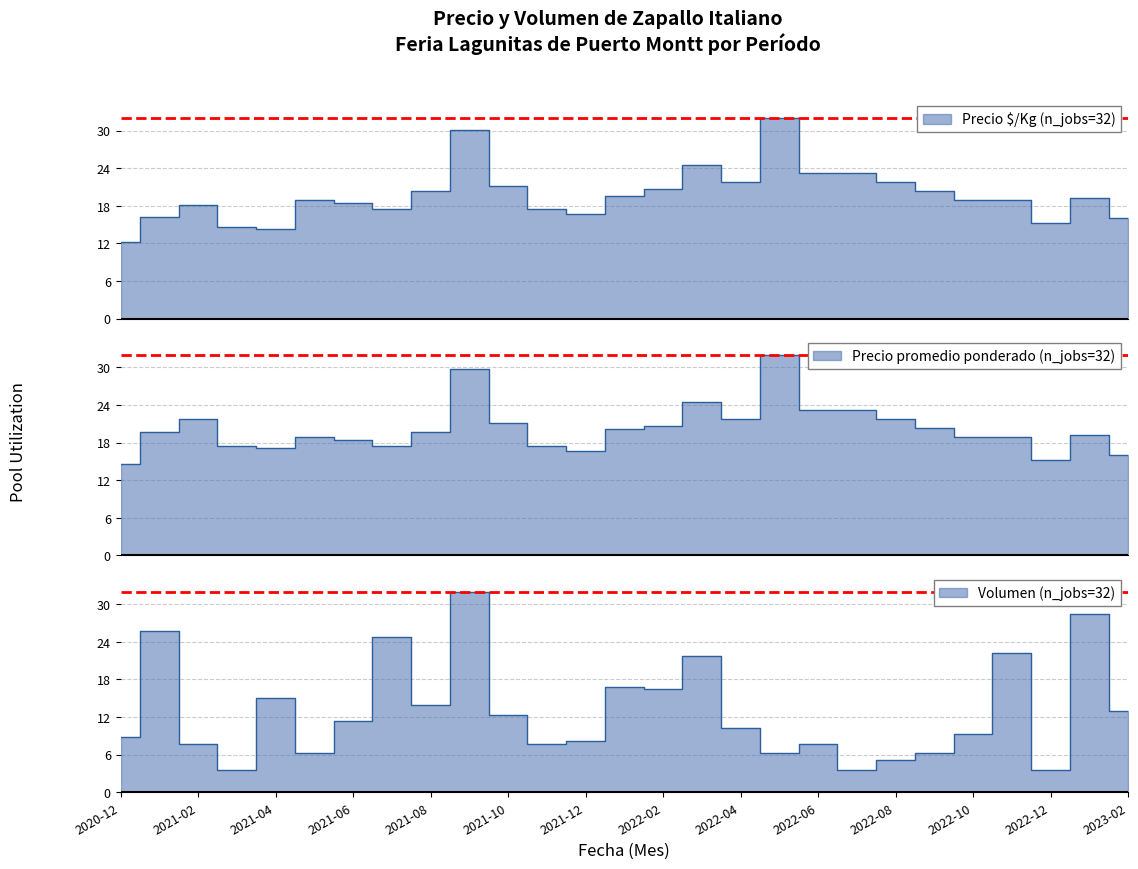

Which series has the largest range (max minus min)?

Volumen